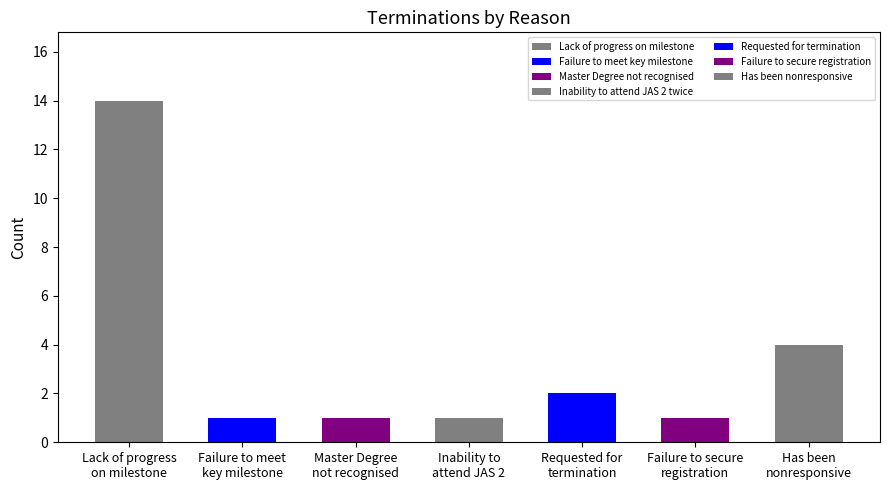

What is the sum of all values?

24